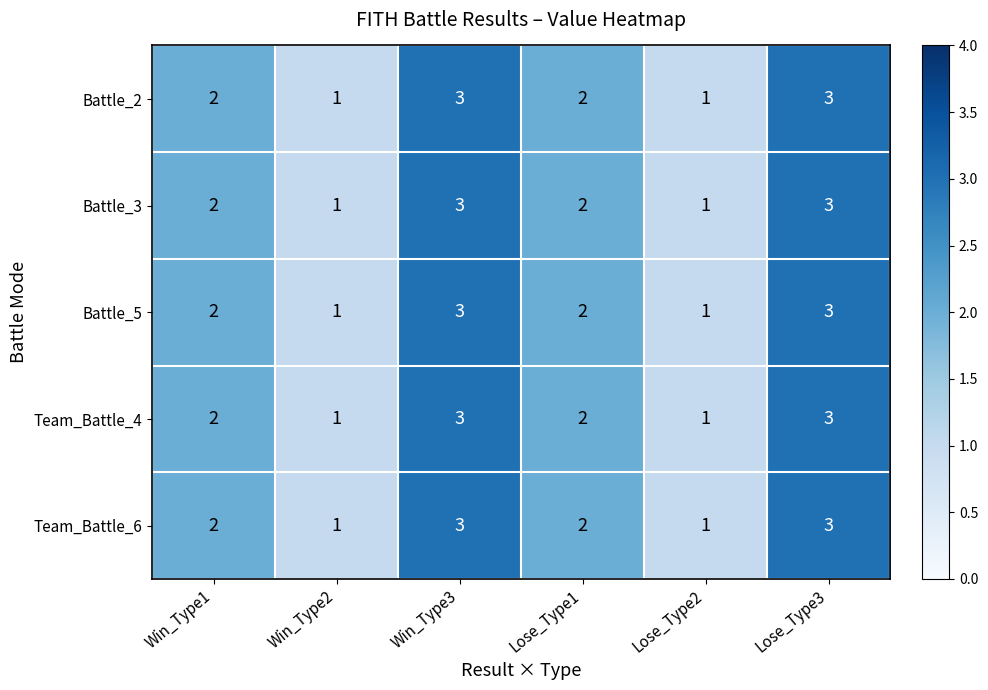

How many series are shown in this chart?

5